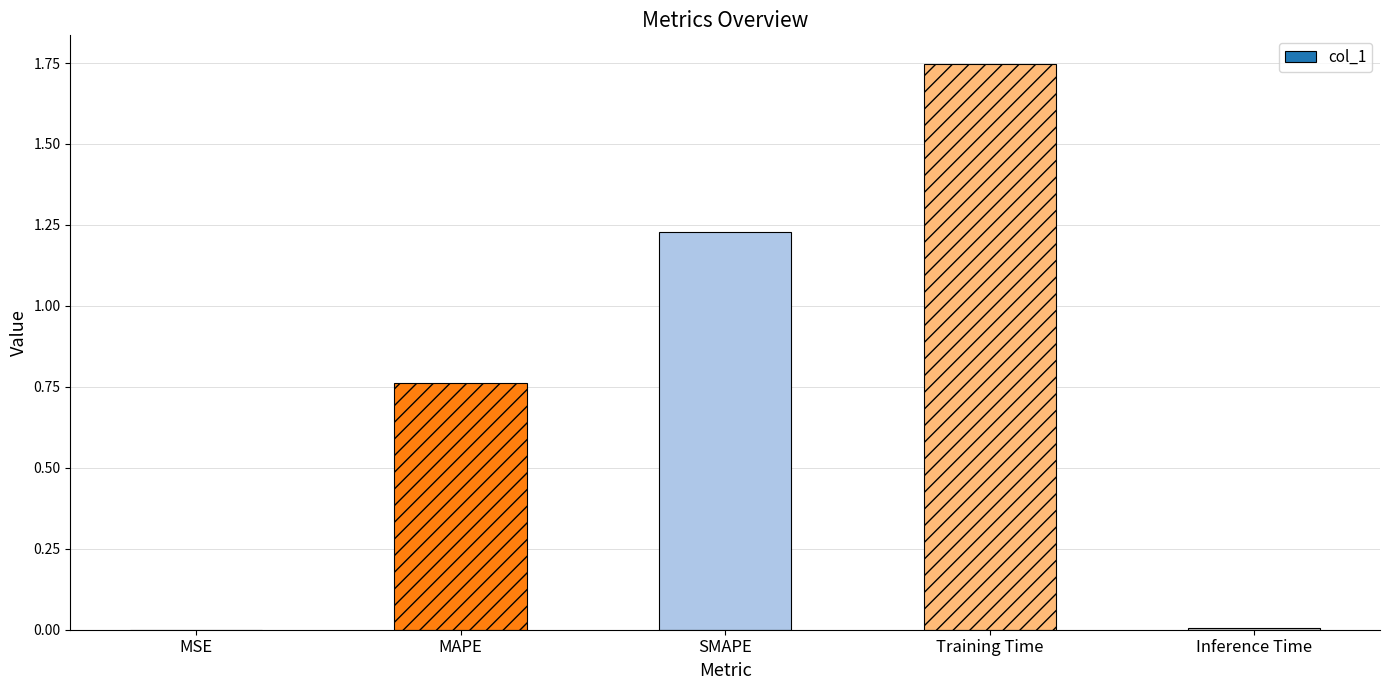

True or false: the data shows 0.0 at MSE.

True